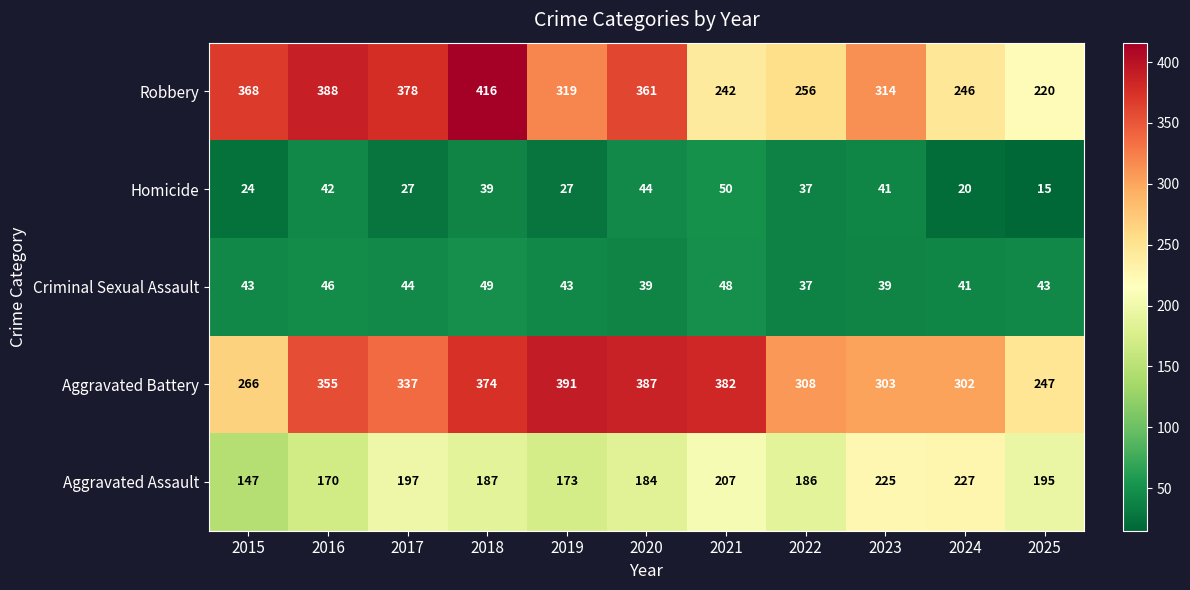

Rank the series by their maximum value, from lowest to highest.

Criminal Sexual Assault, Homicide, Aggravated Assault, Aggravated Battery, Robbery